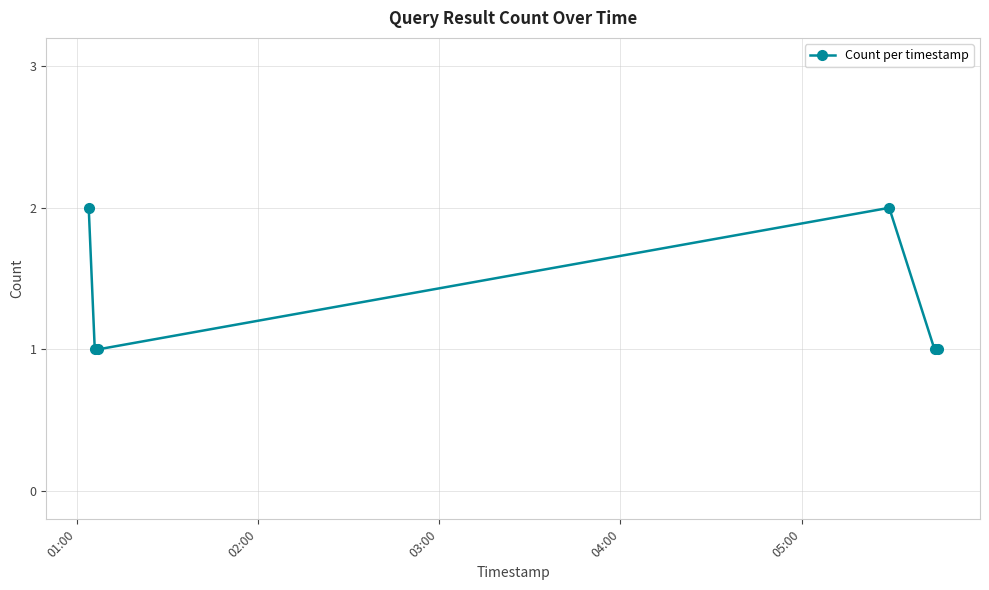

What is the sum of all values?

8